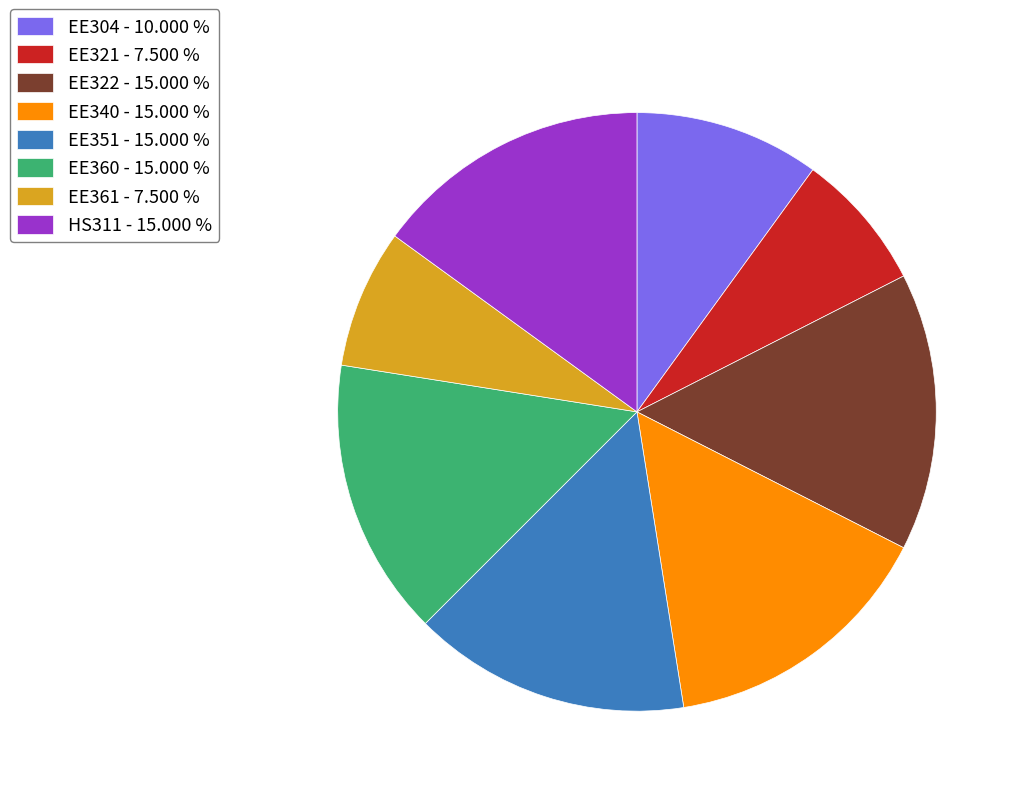

Do EE304 - 10.000 % and EE360 - 15.000 % together represent more than half of the pie?

No